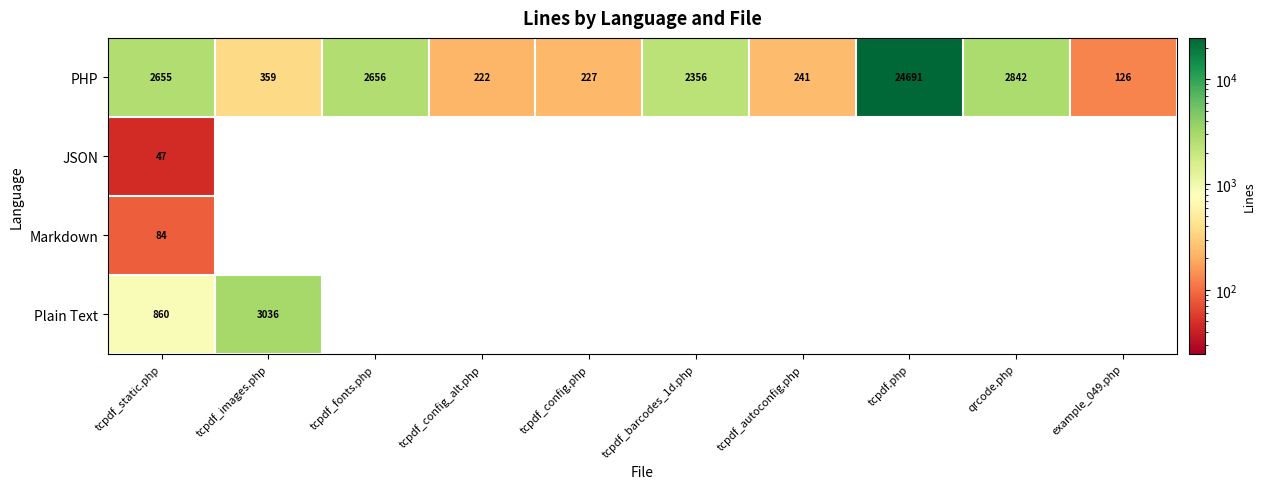

The Plain Text series shows 3036 at tcpdf_images.php. True or false?

True